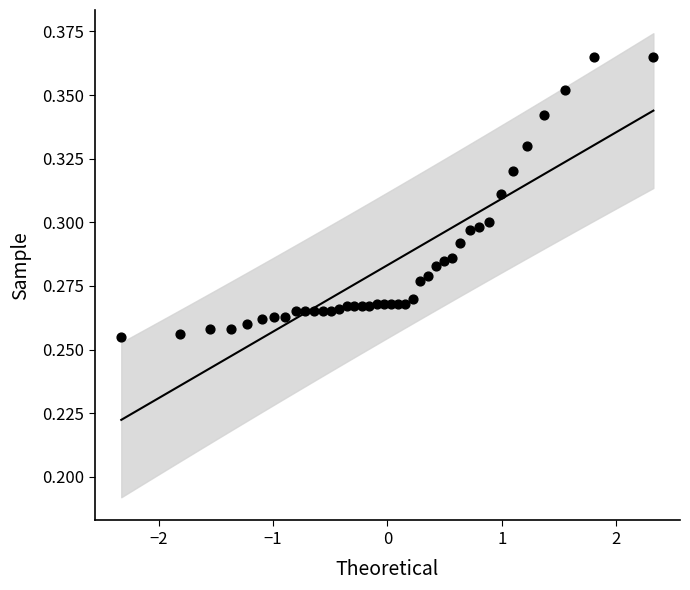

What is the range of X values (max minus min)?

4.7